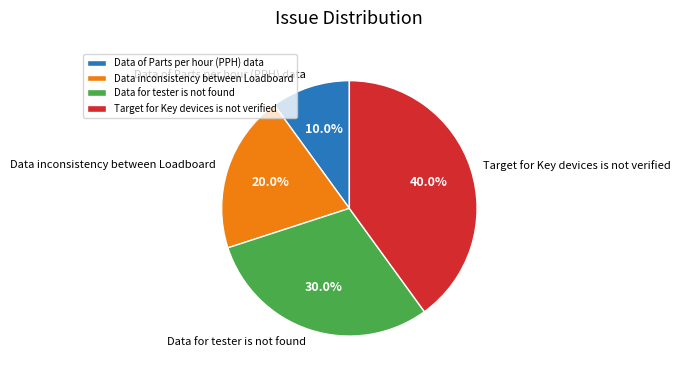

Does Data for tester is not found account for over 50% of the chart?

No